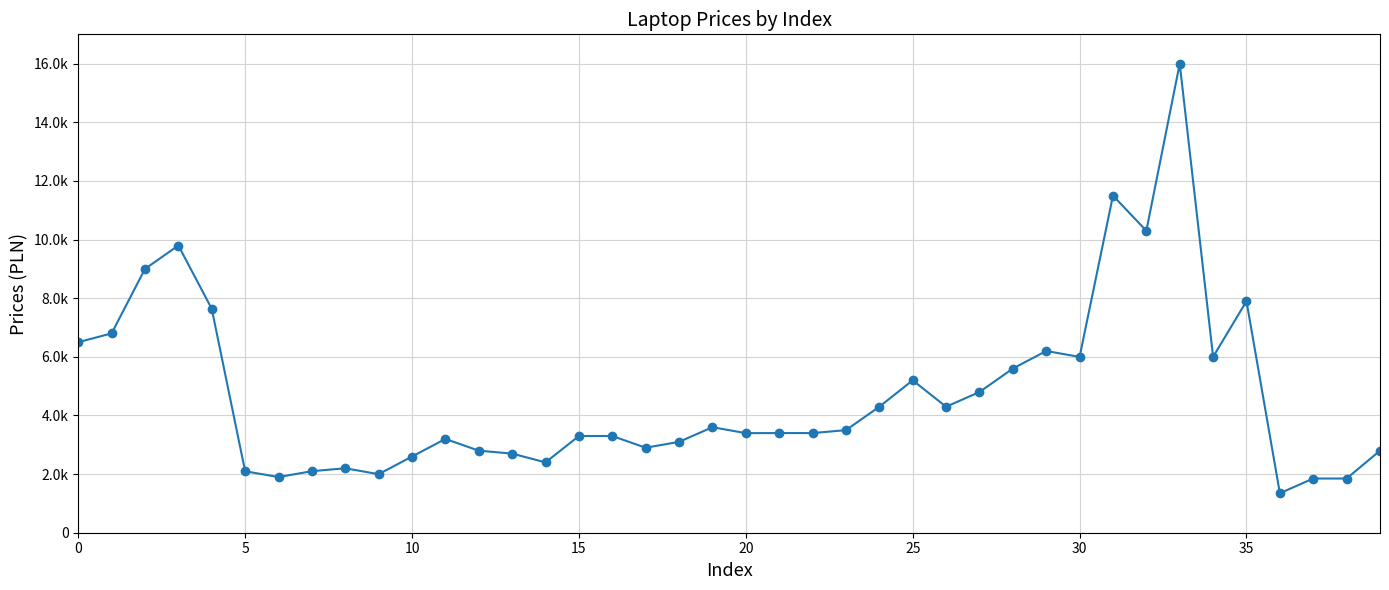

What is the smallest value displayed?

1347